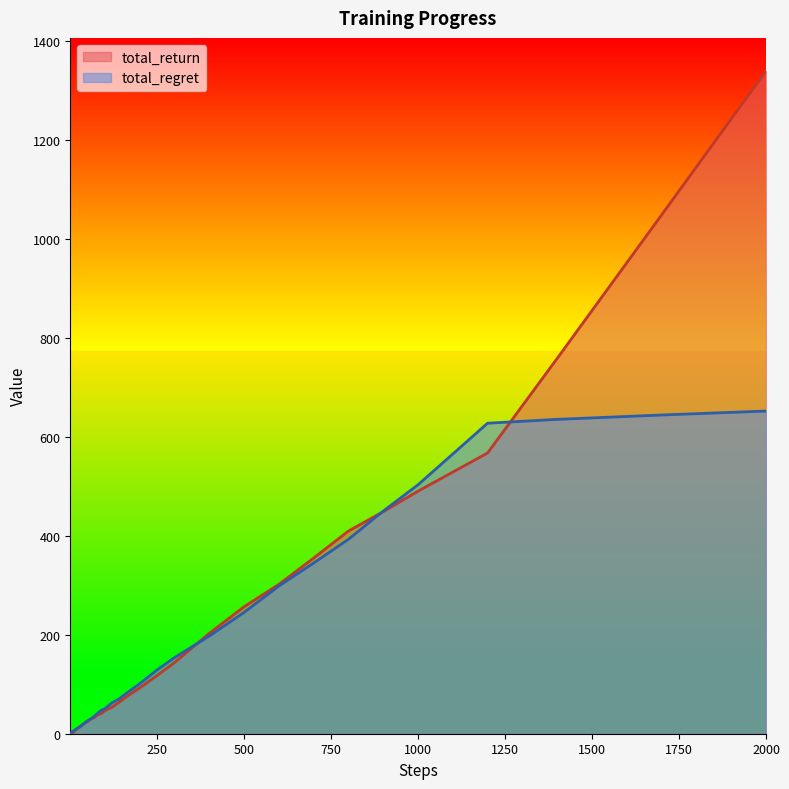

How many lines are shown in the chart?

2